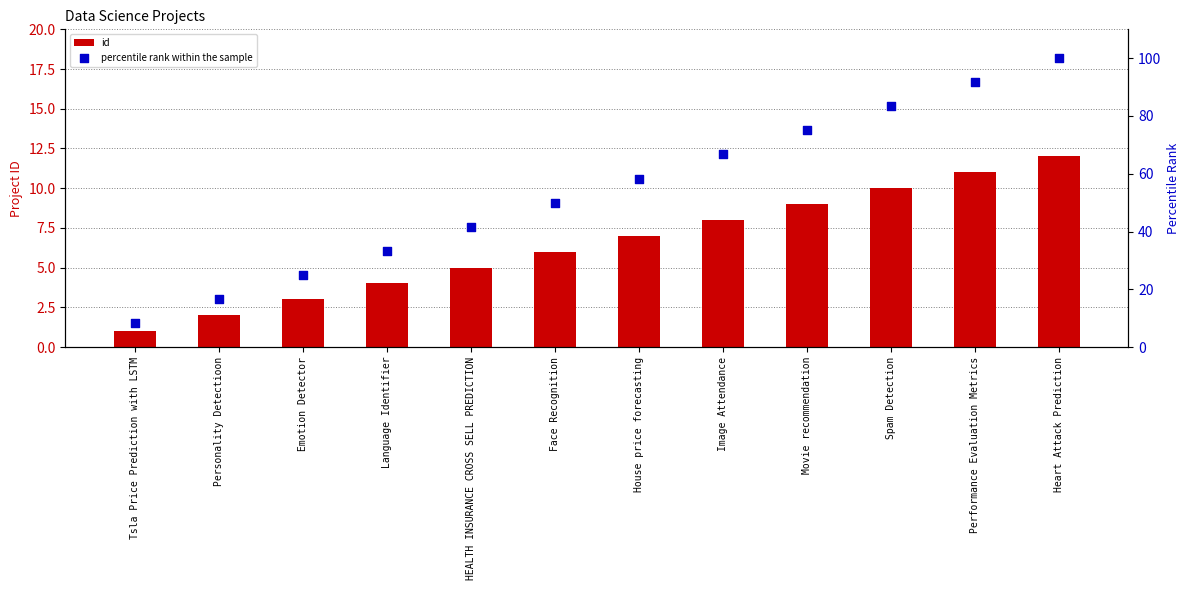

What is the total value across all series at Performance Evaluation Metrics?

102.7